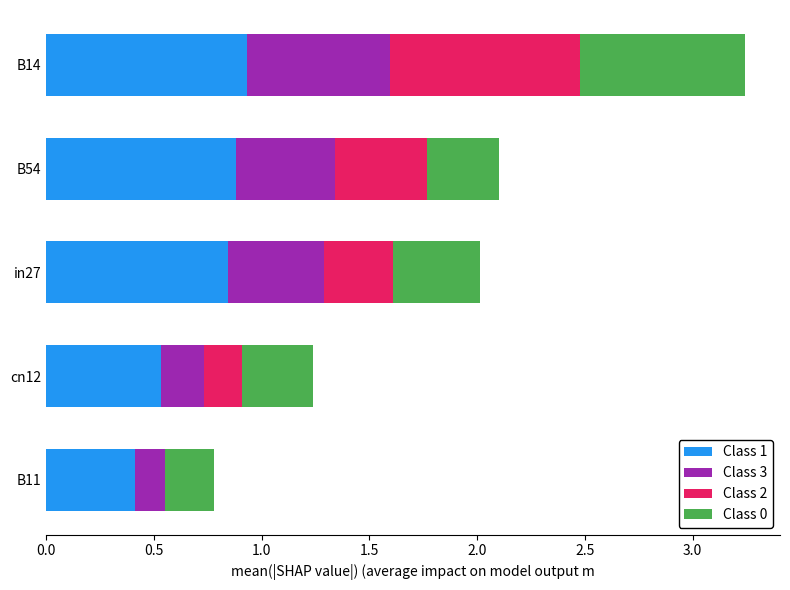

At which category is the sum across all series the highest?

B14